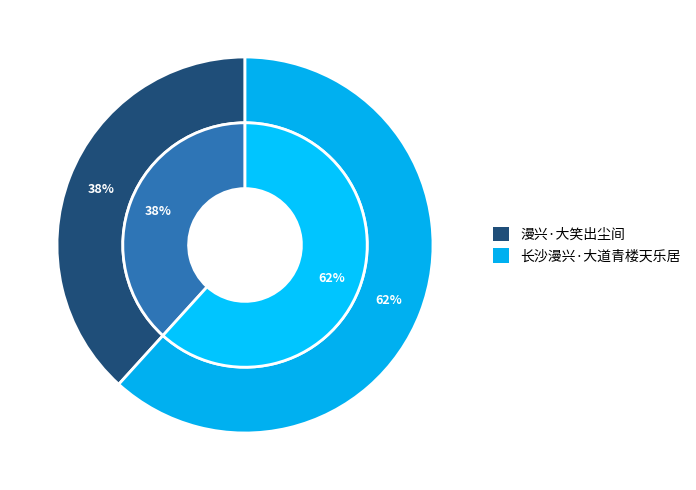

Do 长沙漫兴·大道青楼天乐居 and 漫兴·大笑出尘间 together represent more than half of the pie?

Yes